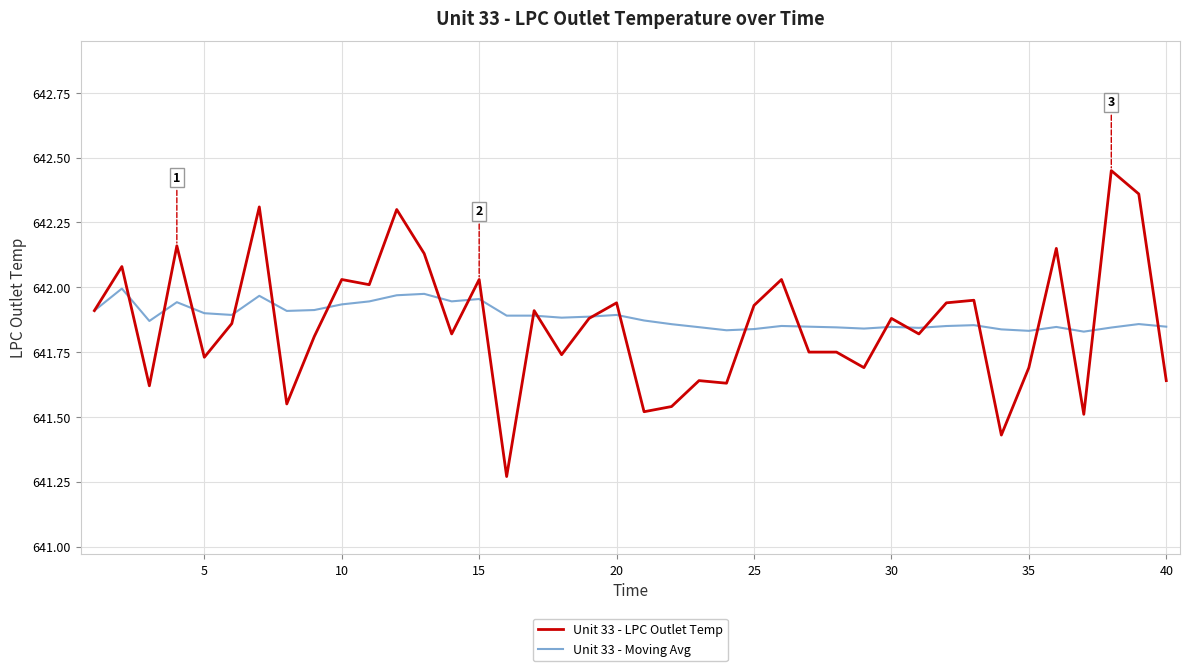

List the series in order of their peak value, highest first.

Unit 33 - LPC Outlet Temp, Unit 33 - Moving Avg